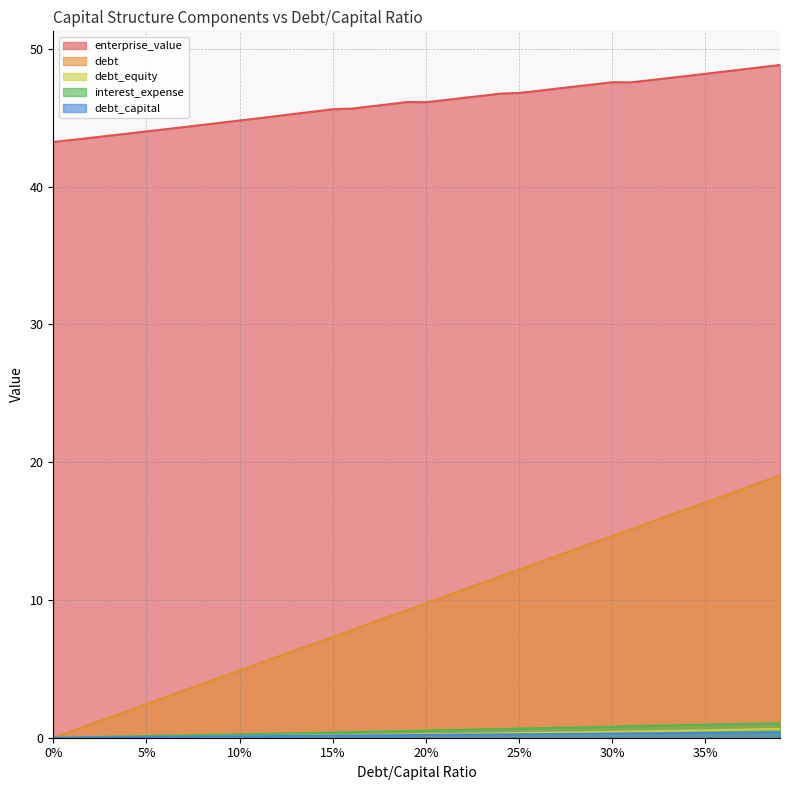

Which series has the largest total across all categories?

enterprise_value